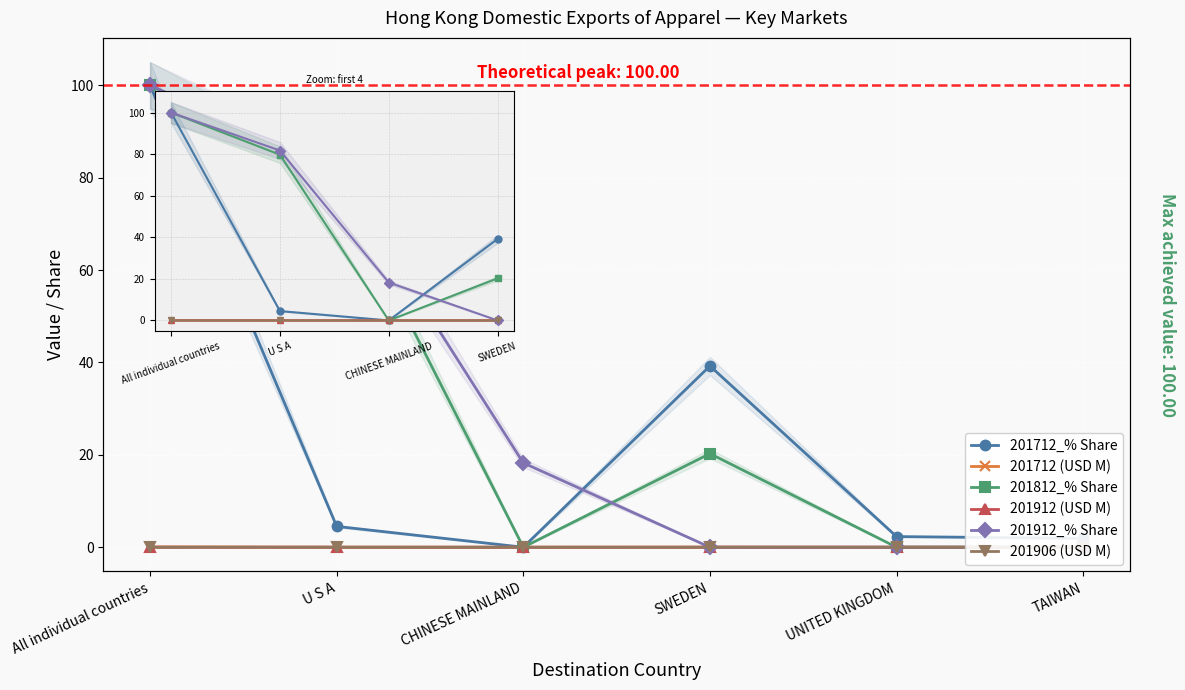

Reading left to right, what are all the values shown in this chart?

201712_% Share: All individual countries=100.0	U S A=4.5	CHINESE MAINLAND=0.0	SWEDEN=39.2	UNITED KINGDOM=2.3	TAIWAN=1.9
201712 (USD M): All individual countries=0.1	U S A=0.0	CHINESE MAINLAND=0.0	SWEDEN=0.0	UNITED KINGDOM=0.0	TAIWAN=0.0
201812_% Share: All individual countries=100.0	U S A=79.7	CHINESE MAINLAND=0.0	SWEDEN=20.3	UNITED KINGDOM=0.0	TAIWAN=0.0
201912 (USD M): All individual countries=0.0	U S A=0.0	CHINESE MAINLAND=0.0	SWEDEN=0.0	UNITED KINGDOM=0.0	TAIWAN=0.0
201912_% Share: All individual countries=100.0	U S A=81.7	CHINESE MAINLAND=18.3	SWEDEN=0.0	UNITED KINGDOM=0.0	TAIWAN=0.0
201906 (USD M): All individual countries=0.0	U S A=0.0	CHINESE MAINLAND=0.0	SWEDEN=0.0	UNITED KINGDOM=0.0	TAIWAN=0.0